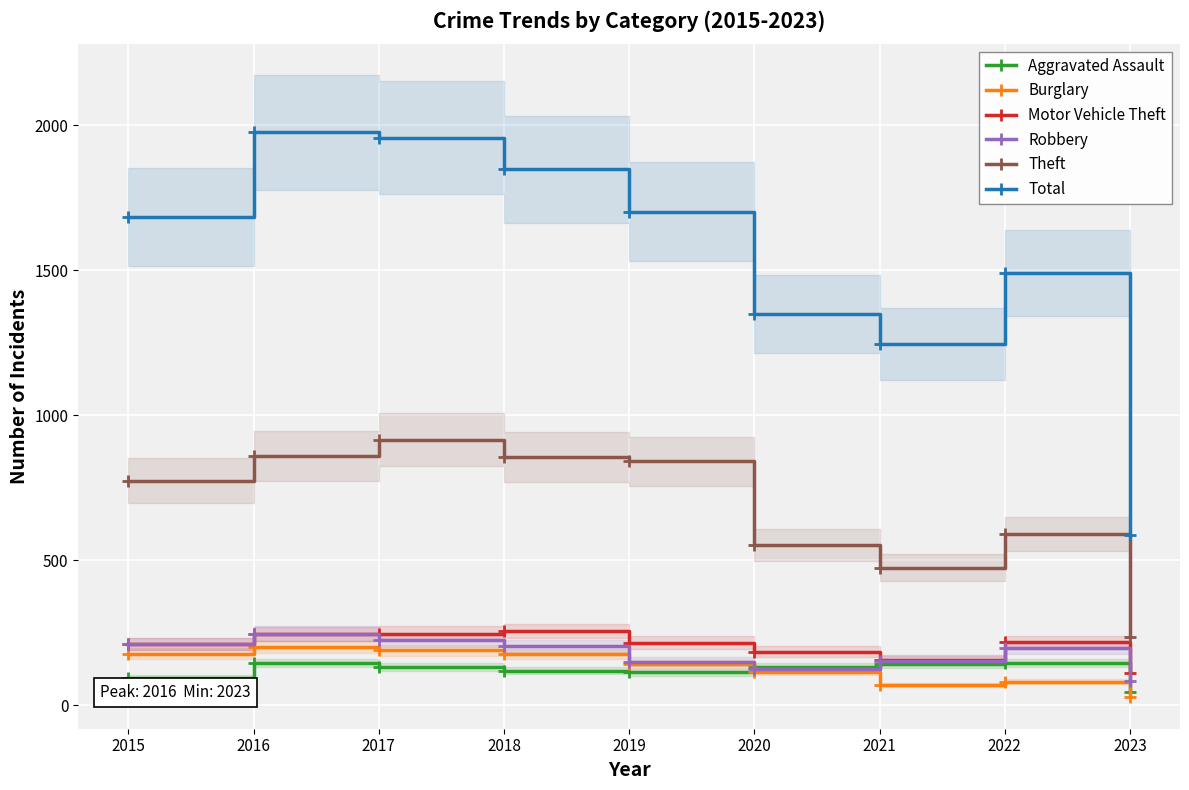

What is the total value across all series at 2022?

2722